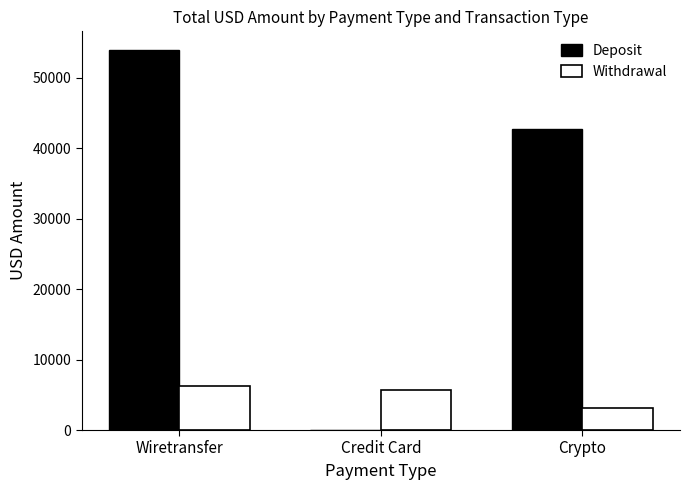

At which category is the sum across all series the highest?

Wiretransfer